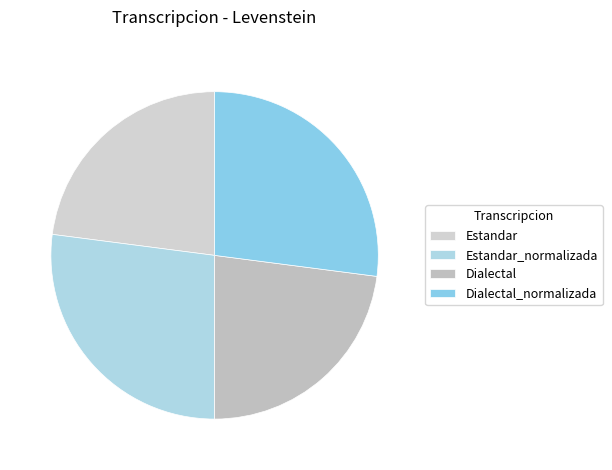

How many segments does this pie chart have?

4